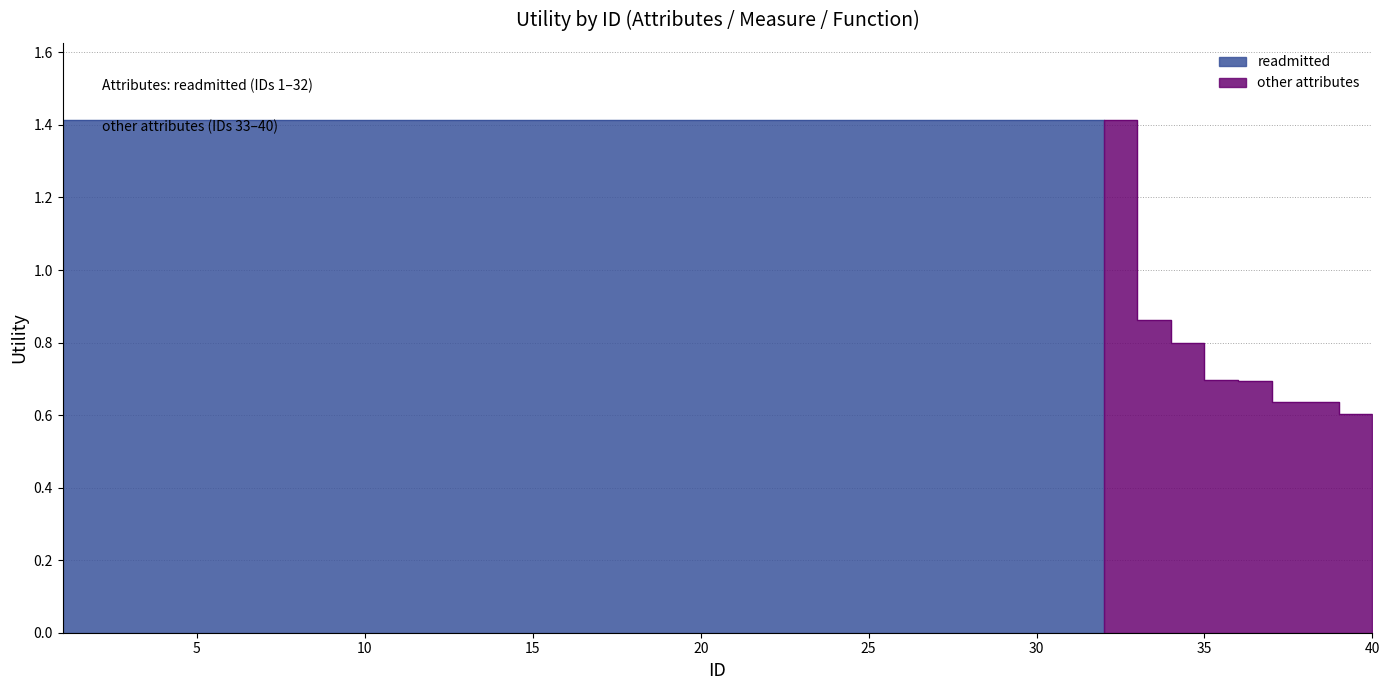

The chart shows a value of 0.6 at 21. True or false?

False